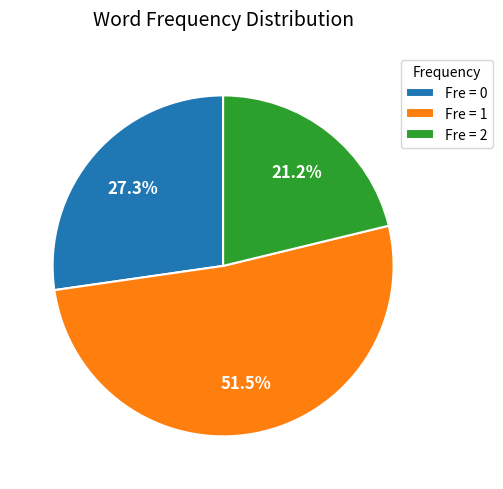

Which slice represents more than half of the pie?

Fre = 1